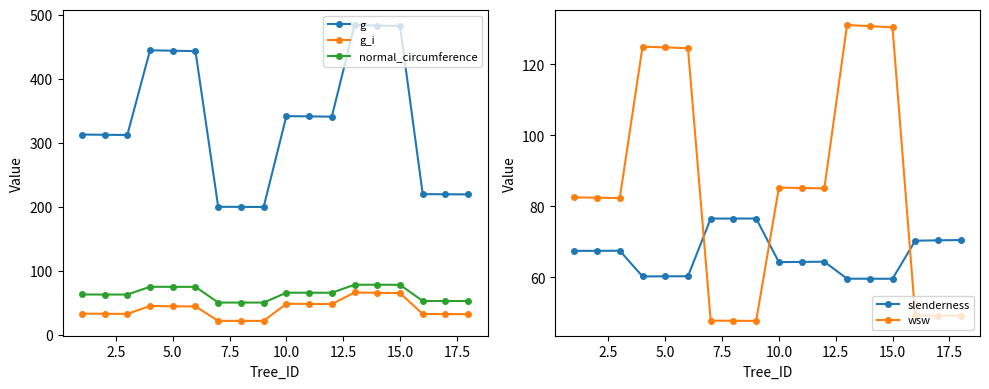

True or false: g_i has a value of 44.2 at 15.0.

False